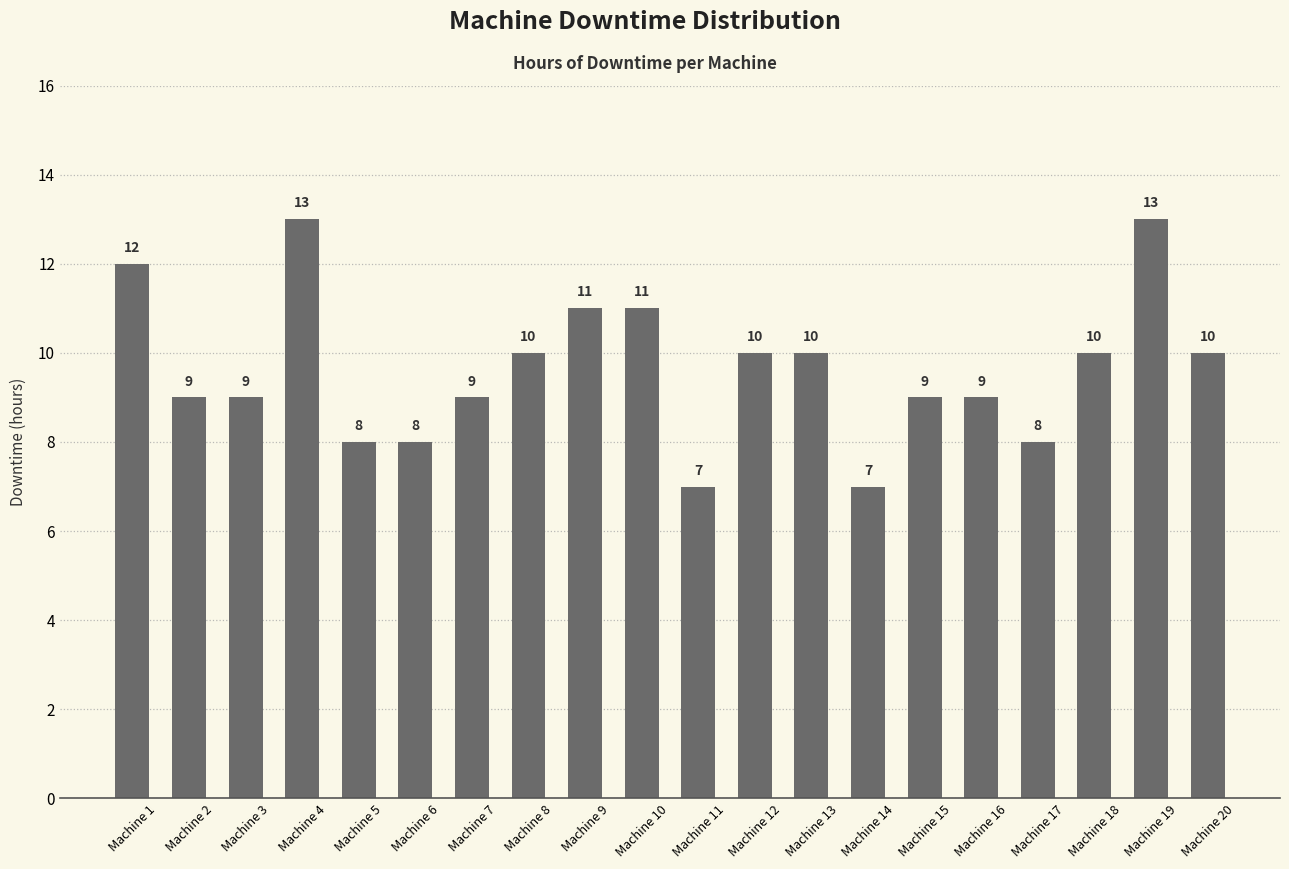

Reading left to right, extract all data points from this chart.

12	9	9	13	8	8	9	10	11	11	7	10	10	7	9	9	8	10	13	10